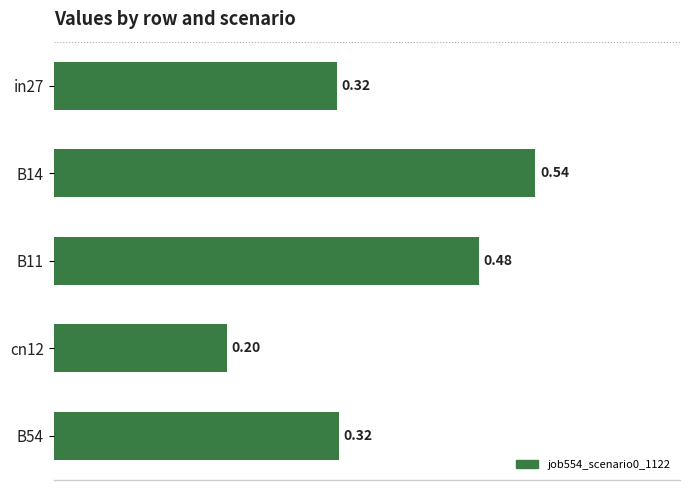

Which has a higher value, B14 or cn12?

B14